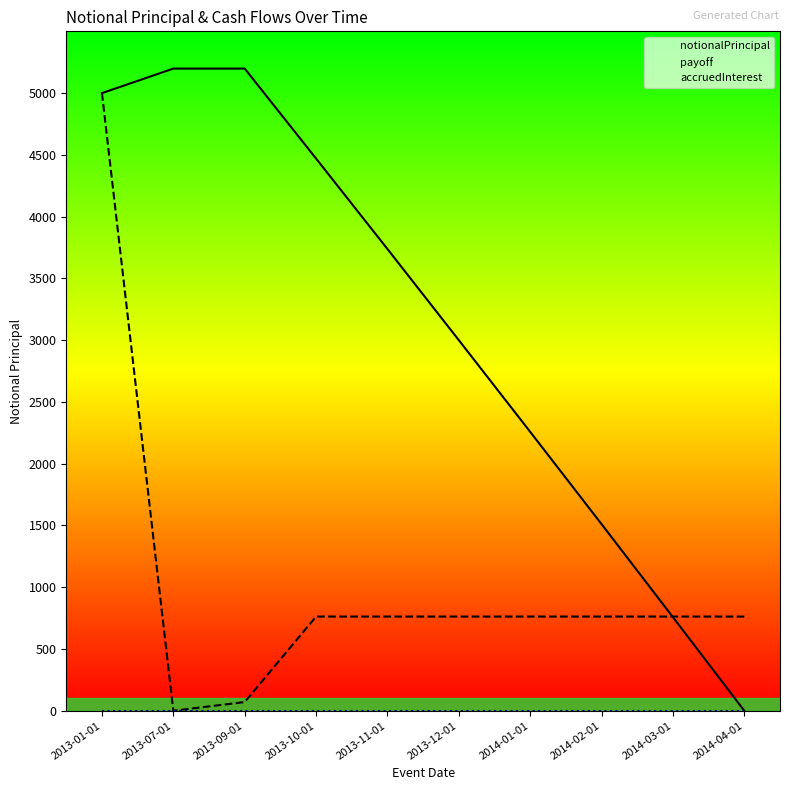

True or false: payoff and accruedInterest intersect in this chart.

False